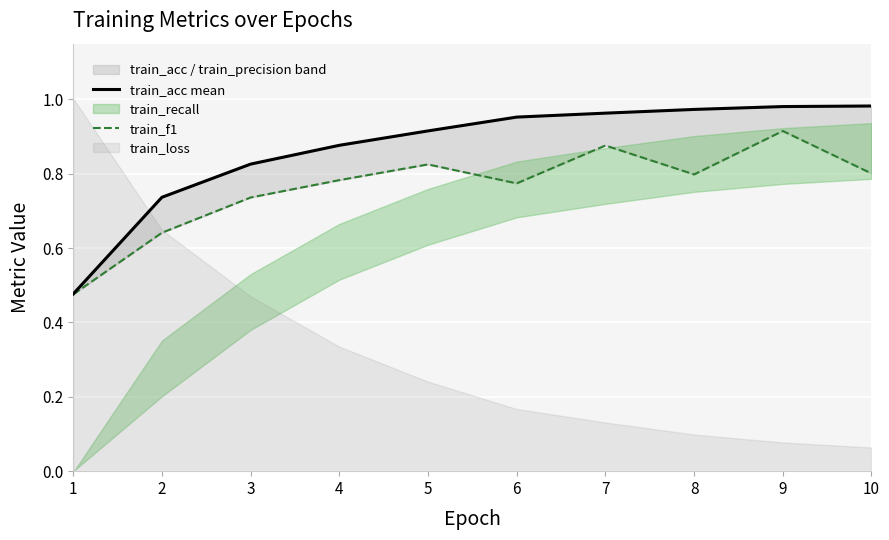

What is the difference between the train_acc mean values at 4 and 1?

0.4